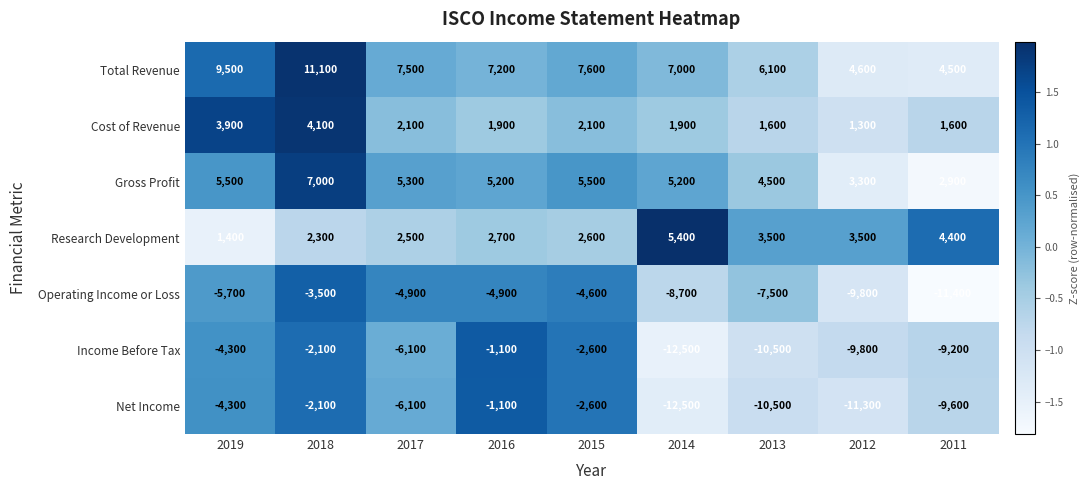

Where does the Operating Income or Loss series first go above -5700?

2018